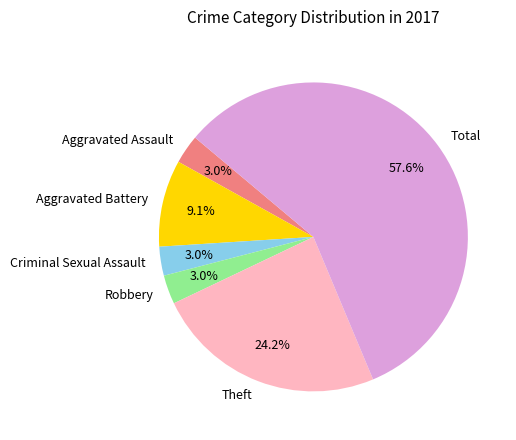

How many segments does this pie chart have?

6